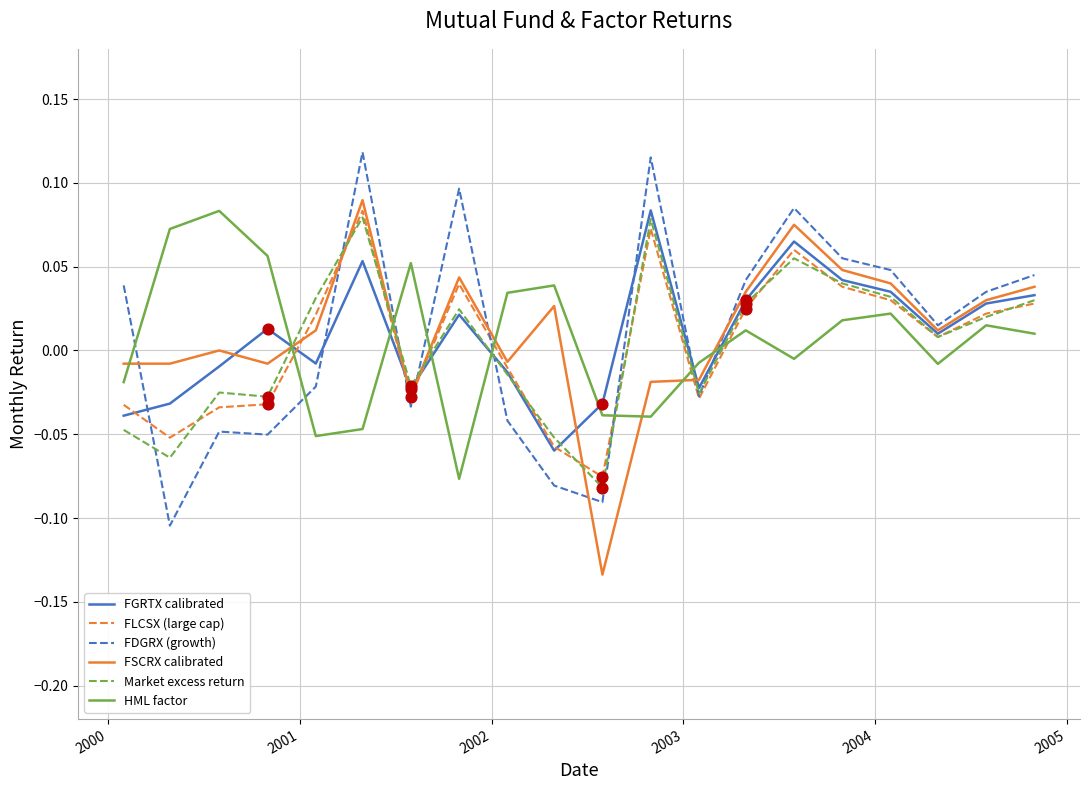

After their last crossing, which series has the higher values: Market excess return or HML factor?

Market excess return